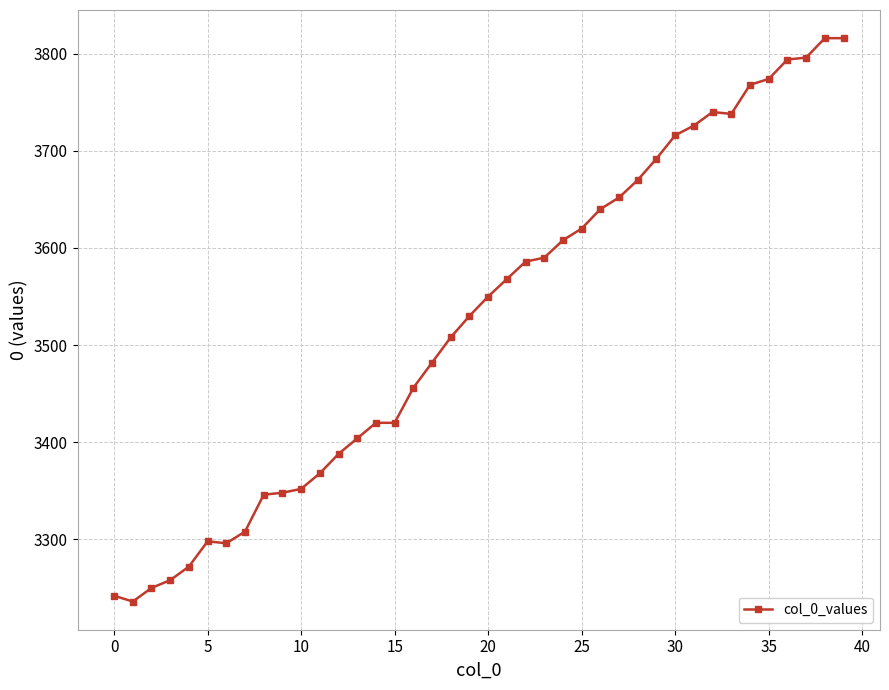

What is the greatest value displayed?

3816